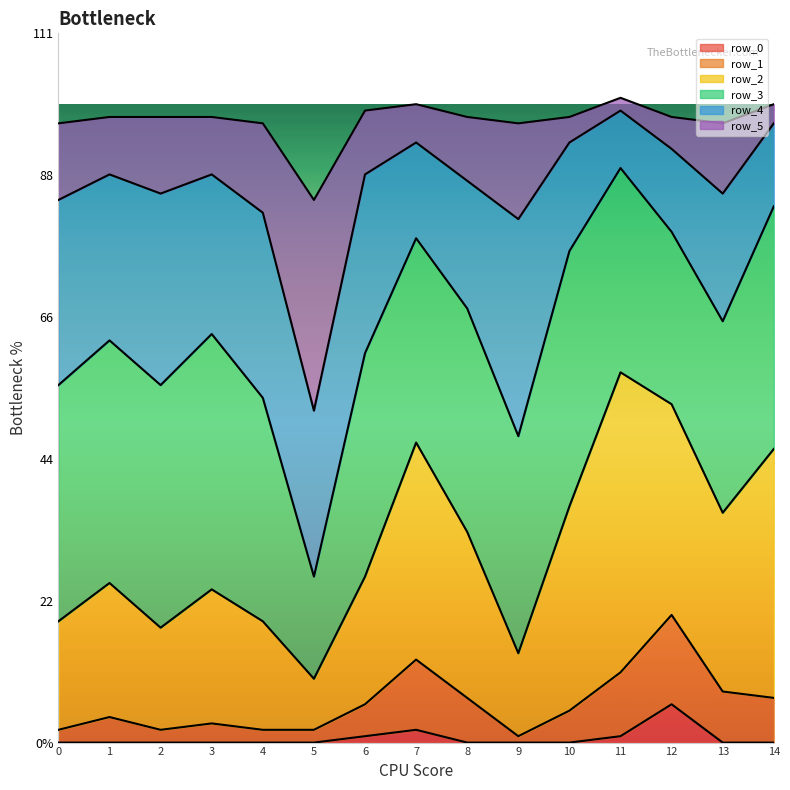

What are all the series names shown in the legend?

row_0, row_1, row_2, row_3, row_4, row_5